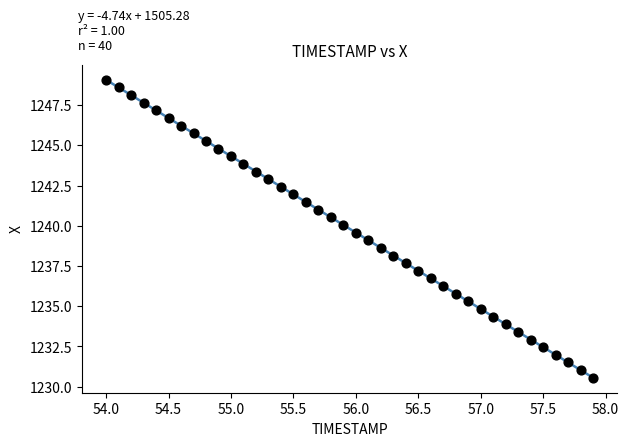

What is the range of Y values (max minus min)?

18.5